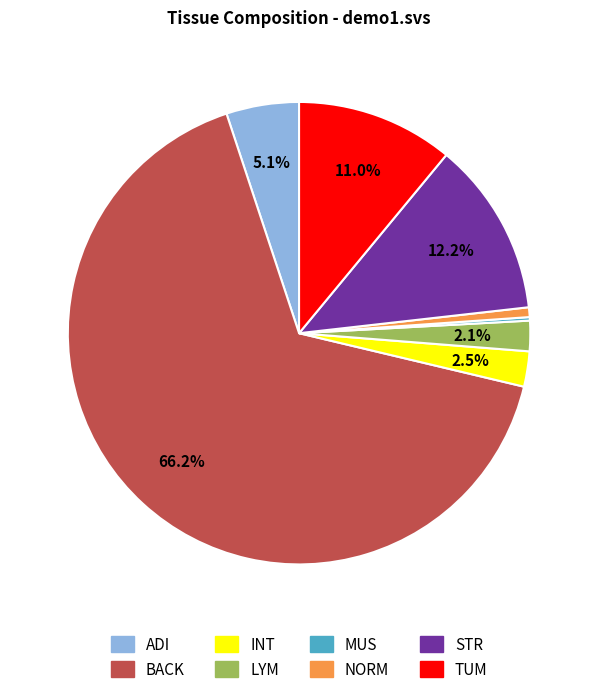

Which has a higher value, INT or ADI?

ADI